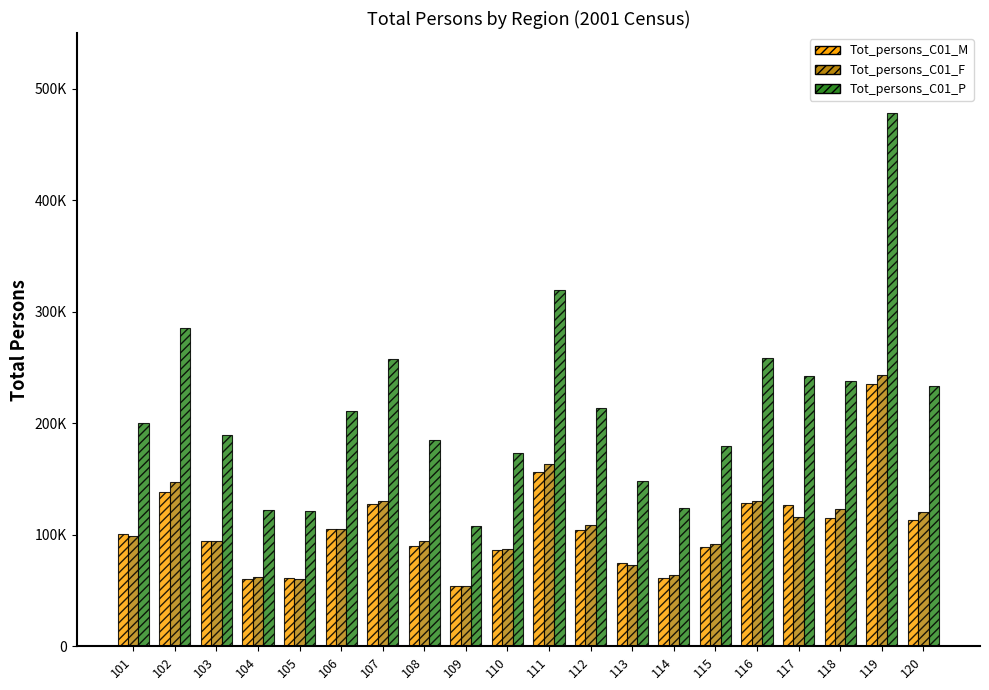

What is the greatest value displayed?

478418